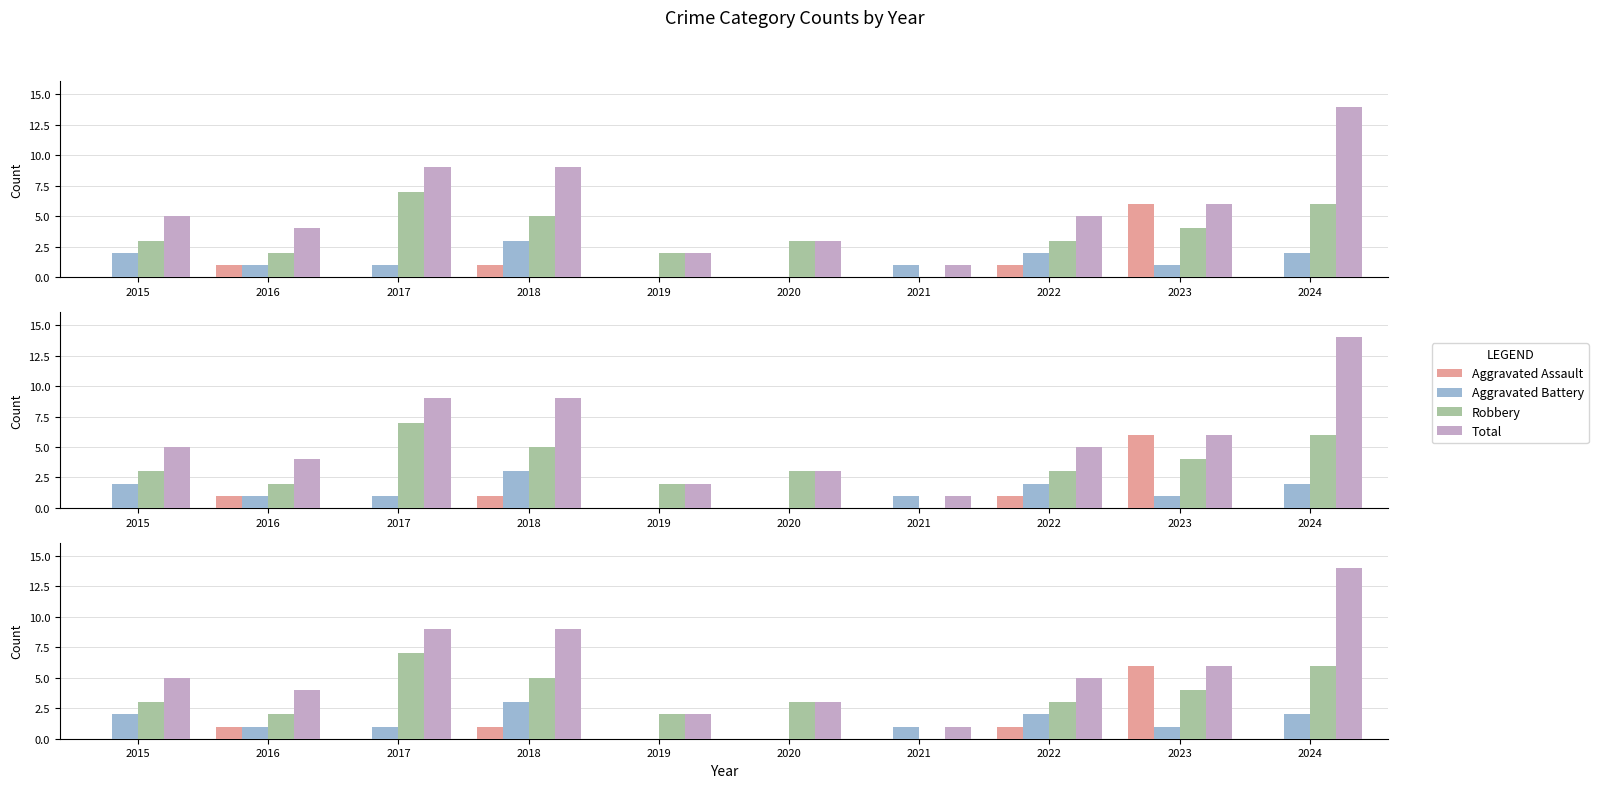

Between 2019 and 2021, which is larger?

2019